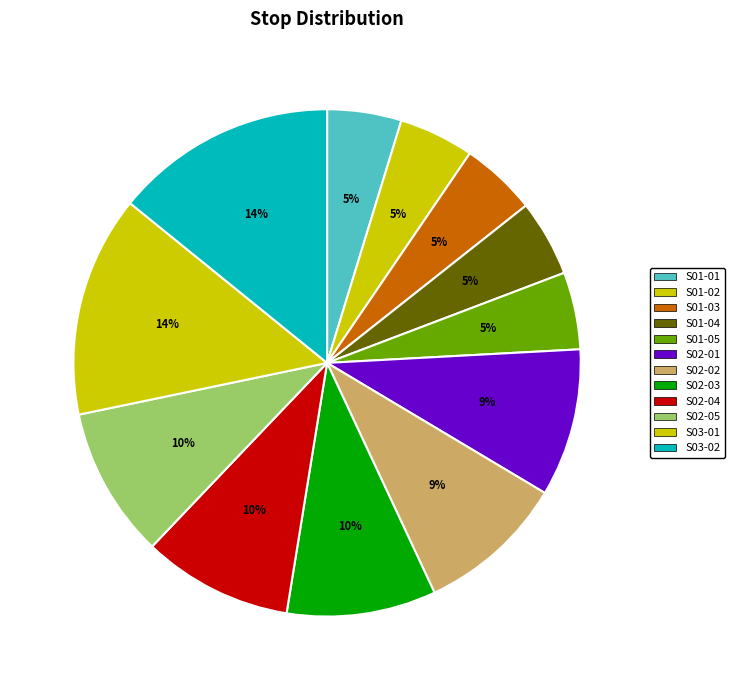

Is it true that S01-03 is 5% of the pie?

True